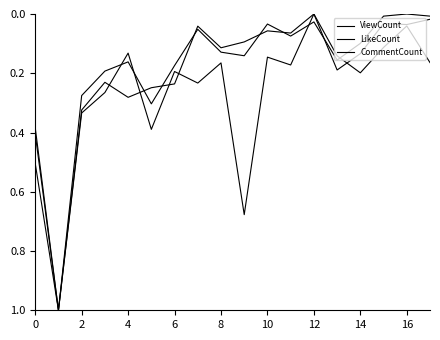

Reading left to right, transcribe all the data shown in this chart.

ViewCount: 0.5	1.0	0.3	0.2	0.2	0.3	0.2	0.1	0.1	0.1	0.0	0.1	0.0	0.2	0.1	0.0	0.0	0.0
LikeCount: 0.4	1.0	0.3	0.2	0.3	0.2	0.2	0.0	0.1	0.1	0.1	0.1	0.0	0.2	0.1	0.0	0.0	0.0
CommentCount: 0.4	1.0	0.3	0.3	0.1	0.4	0.2	0.2	0.2	0.7	0.1	0.2	0.0	0.1	0.2	0.1	0.0	0.2